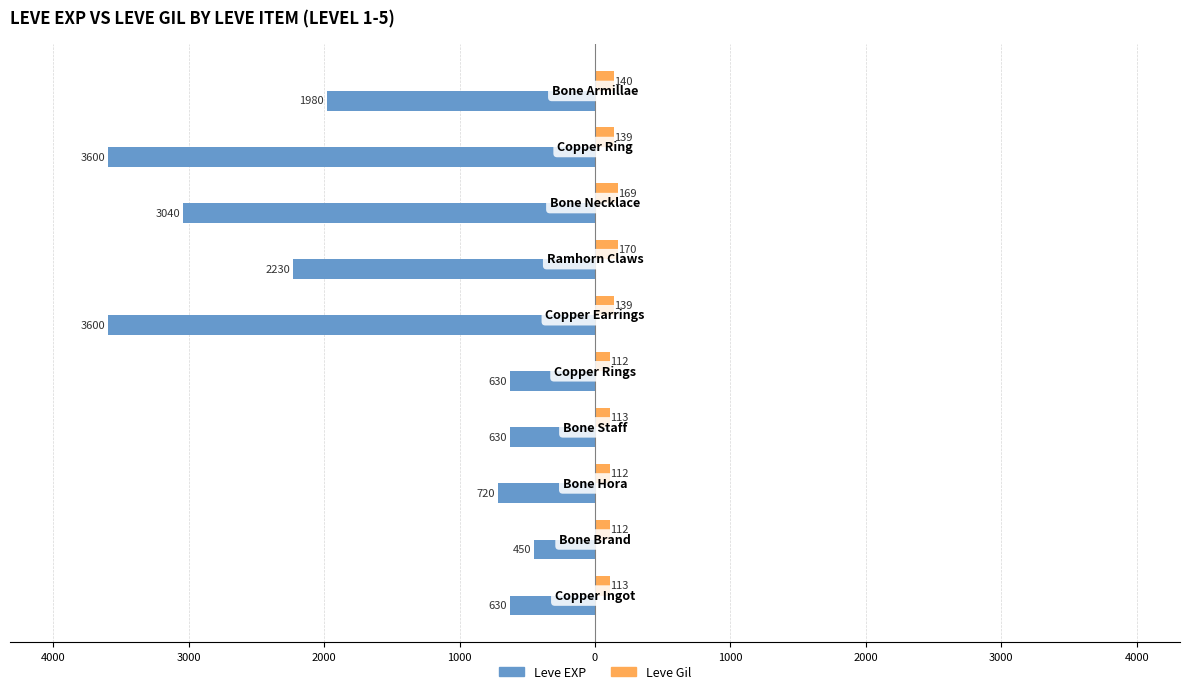

What are all the series names shown in the legend?

Leve EXP, Leve Gil